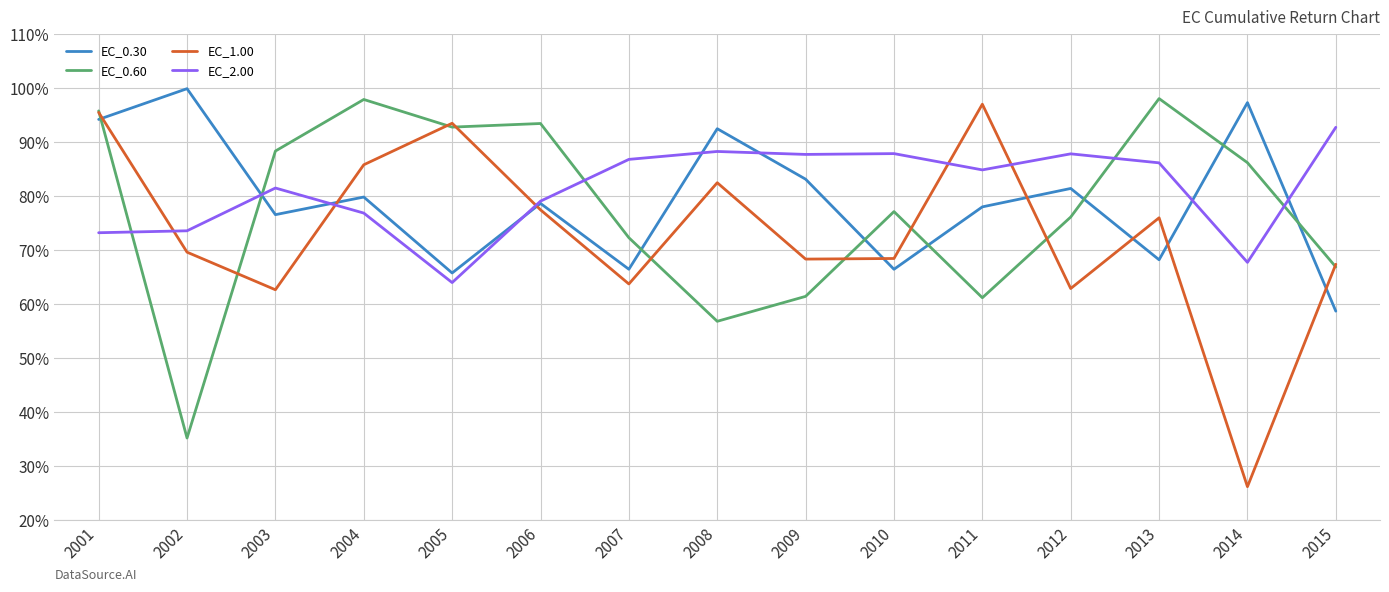

At how many categories does at least one series exceed 72?

15